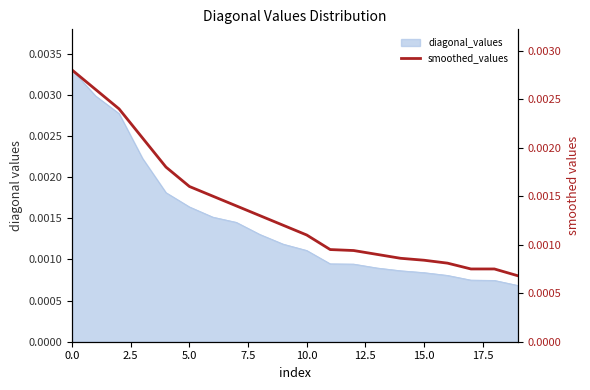

Which has a higher value, 12.5 or 18?

12.5